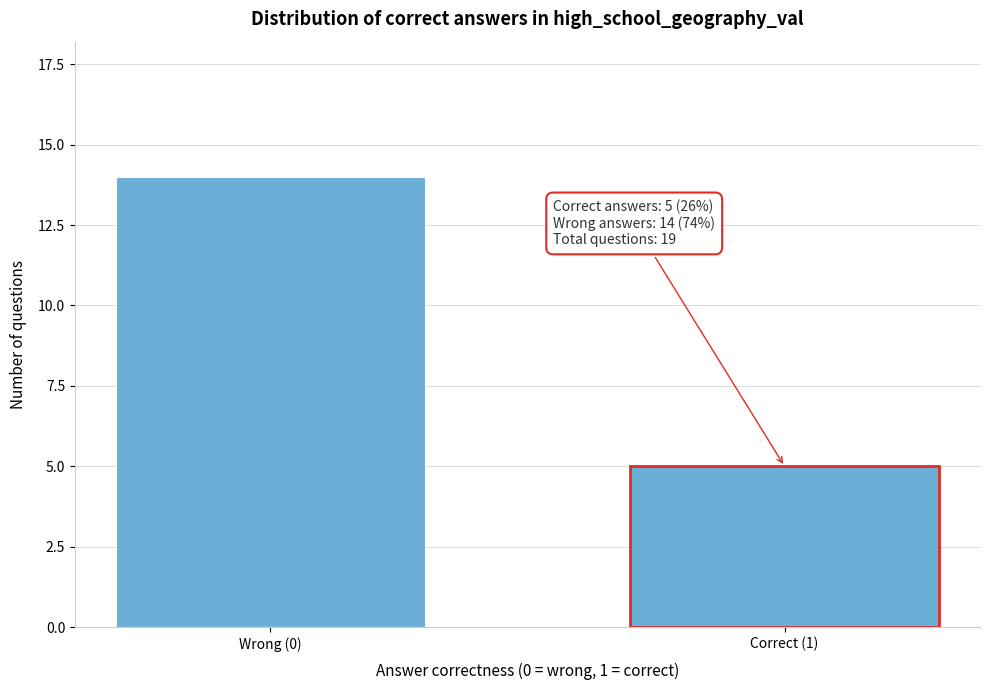

Reading left to right, what are all the values shown in this chart?

14	5